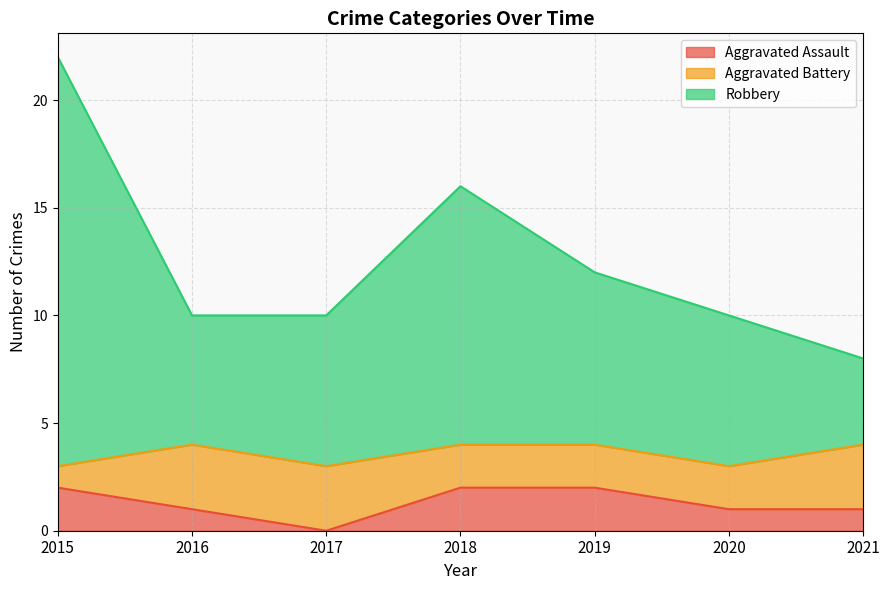

True or false: Robbery and Aggravated Assault cross at least once.

False